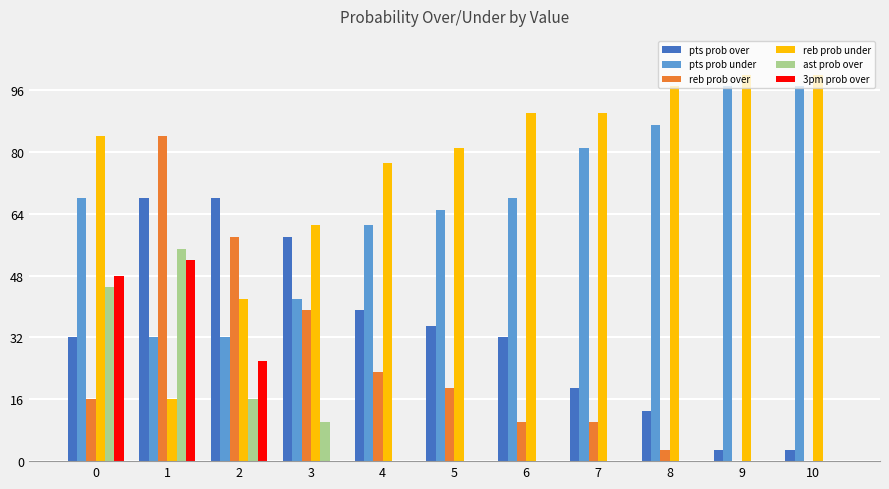

What is the maximum value for pts prob over?

68